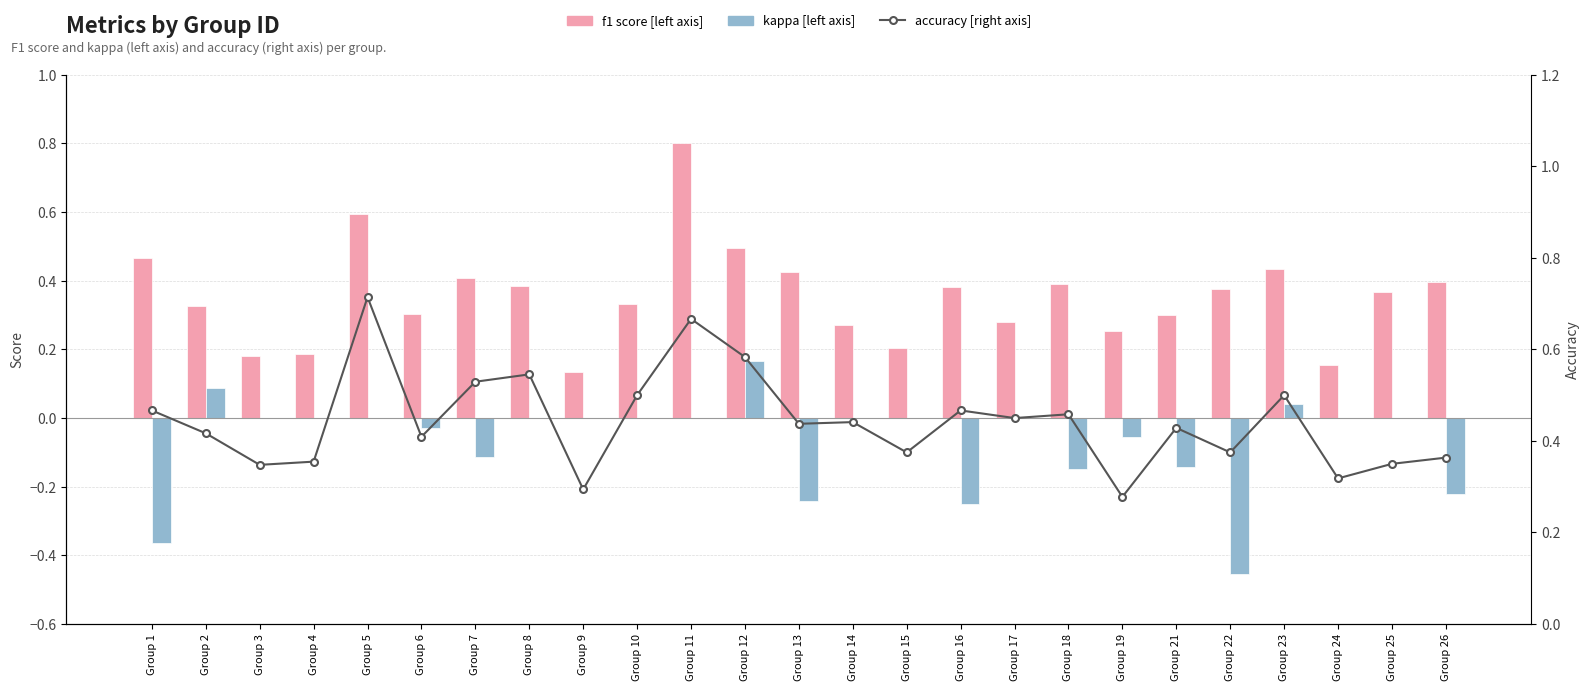

Which series has the largest total across all categories?

accuracy [right axis]